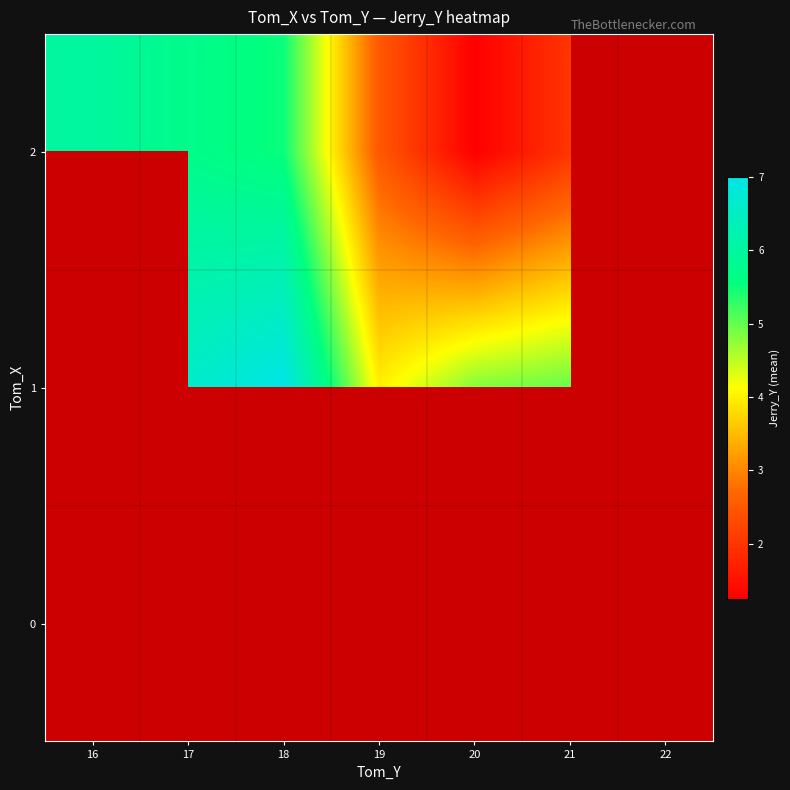

At which category does the chart reach its peak across all series?

20